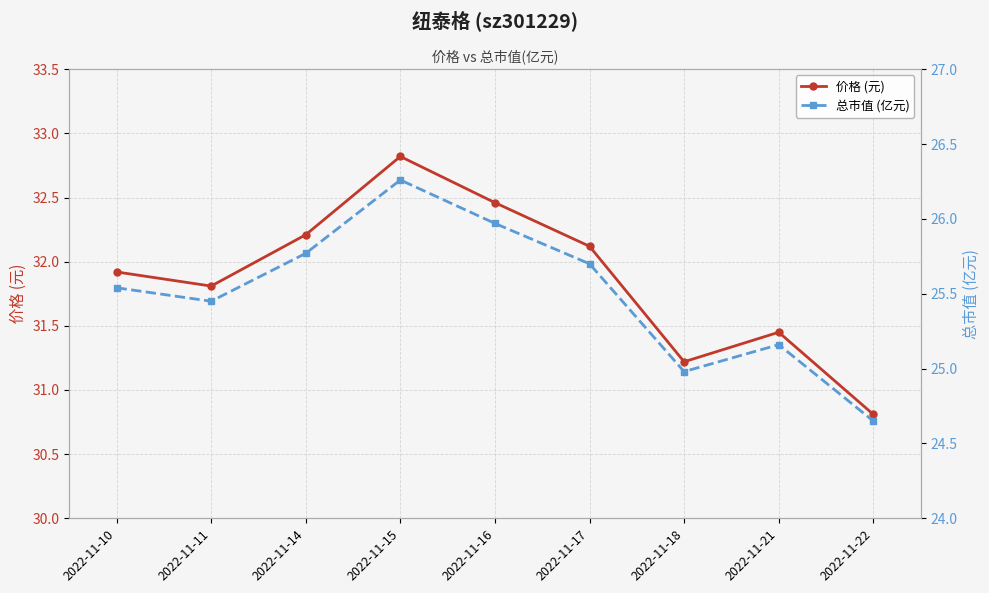

Reading left to right, transcribe all the data shown in this chart.

价格 (元): 31.9	31.8	32.2	32.8	32.5	32.1	31.2	31.4	30.8
总市值 (亿元): 25.5	25.4	25.8	26.3	26.0	25.7	25.0	25.2	24.6